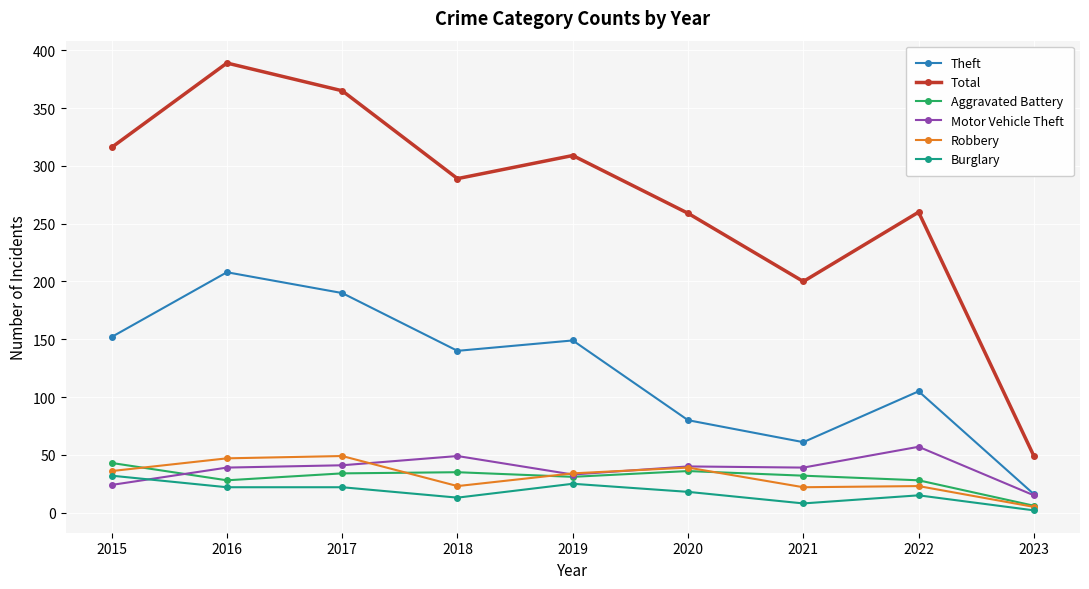

True or false: Burglary and Aggravated Battery intersect in this chart.

False